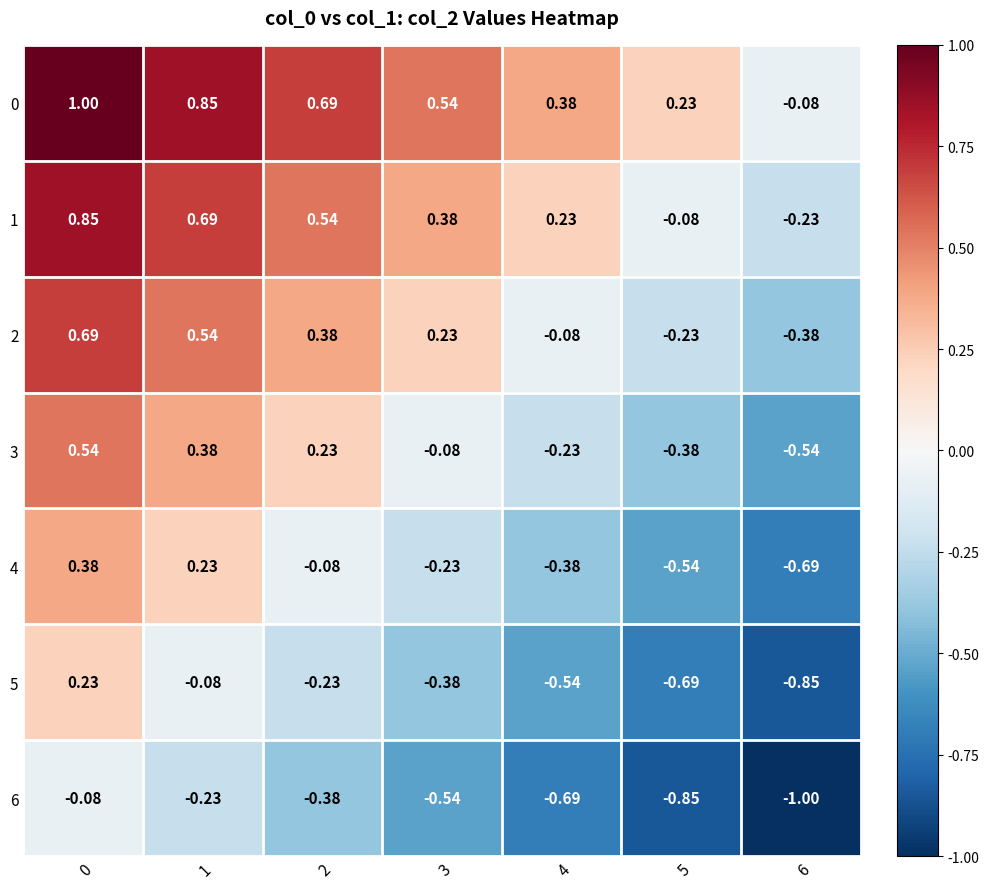

Is the value of 3 at 1 greater than the value of 4 at 1?

Yes